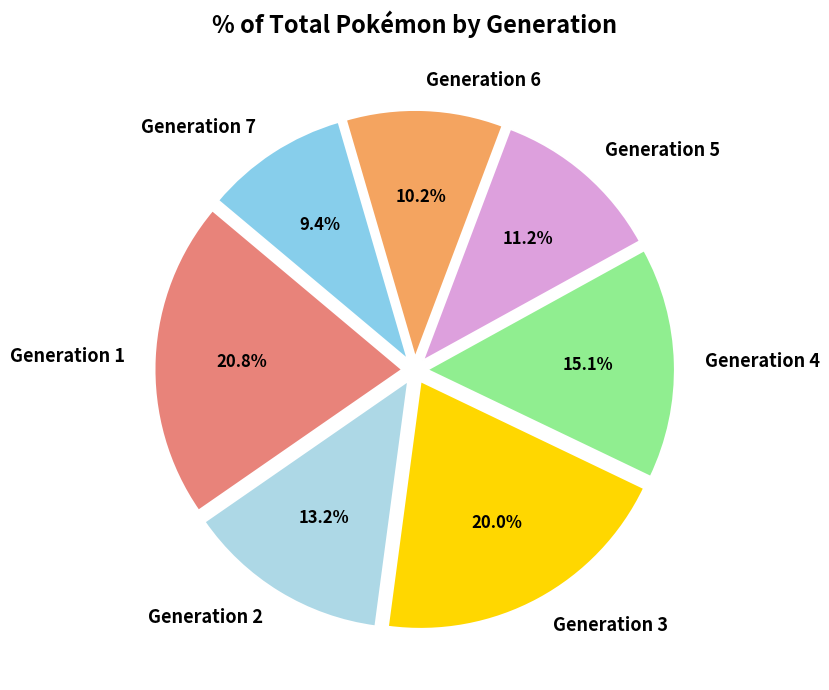

The Generation 4 slice represents 15% of the pie. True or false?

True